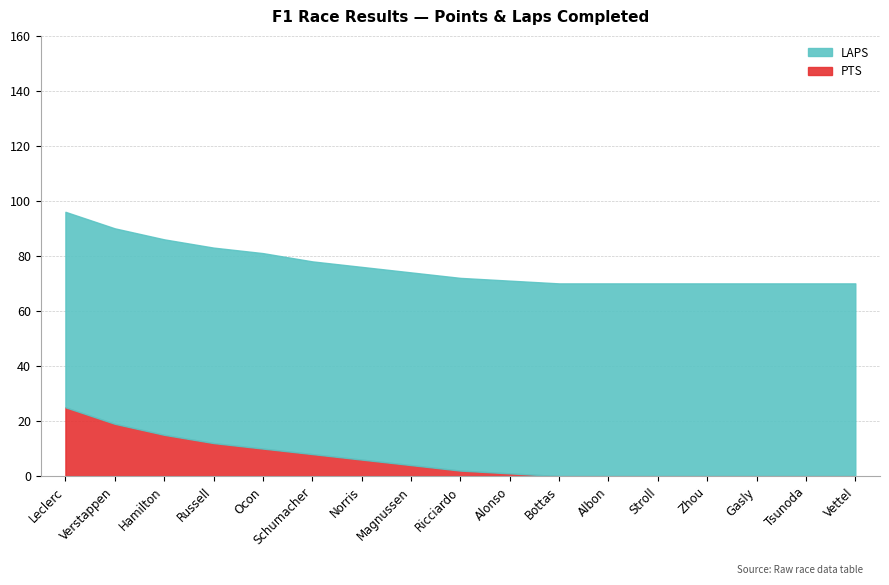

True or false: LAPS and PTS intersect in this chart.

False